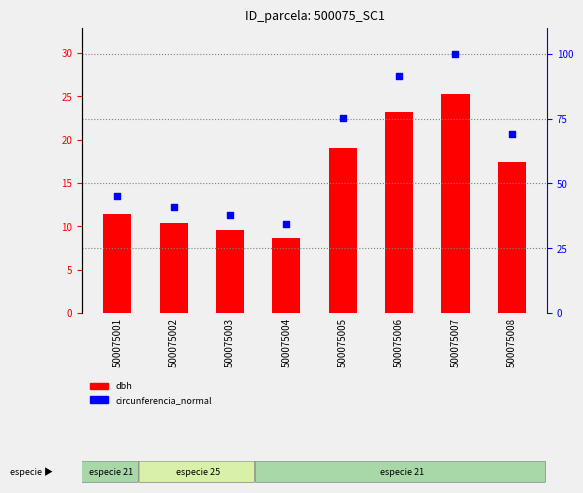

Which series has the widest spread of Y values?

circunferencia_normal